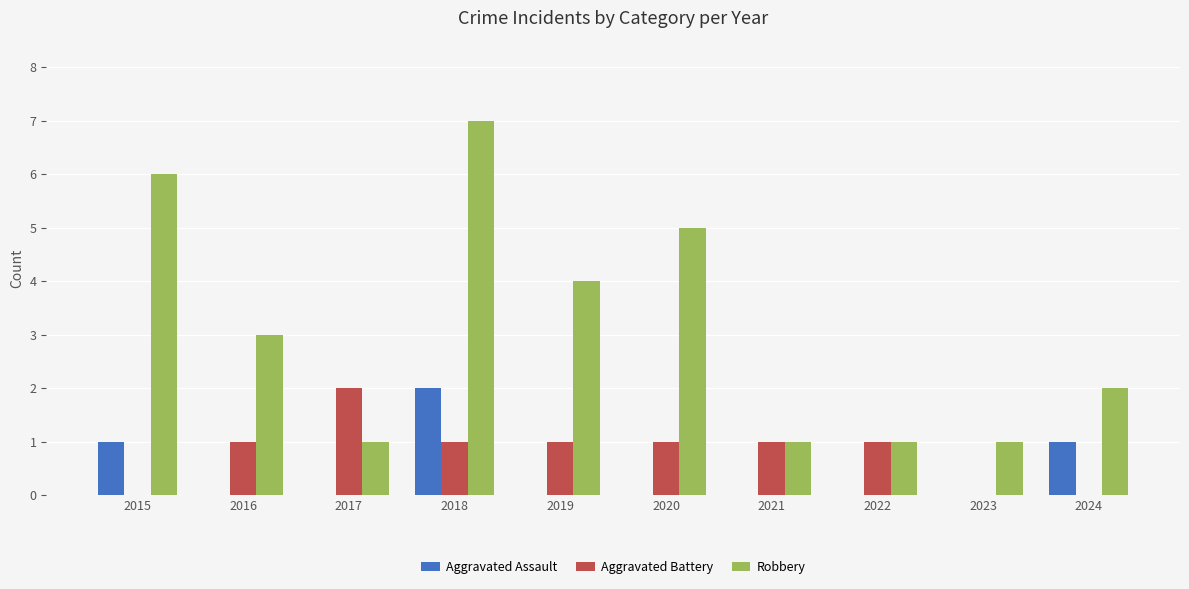

Reading left to right, transcribe all the data shown in this chart.

Aggravated Assault: 1	0	0	2	0	0	0	0	0	1
Aggravated Battery: 0	1	2	1	1	1	1	1	0	0
Robbery: 6	3	1	7	4	5	1	1	1	2